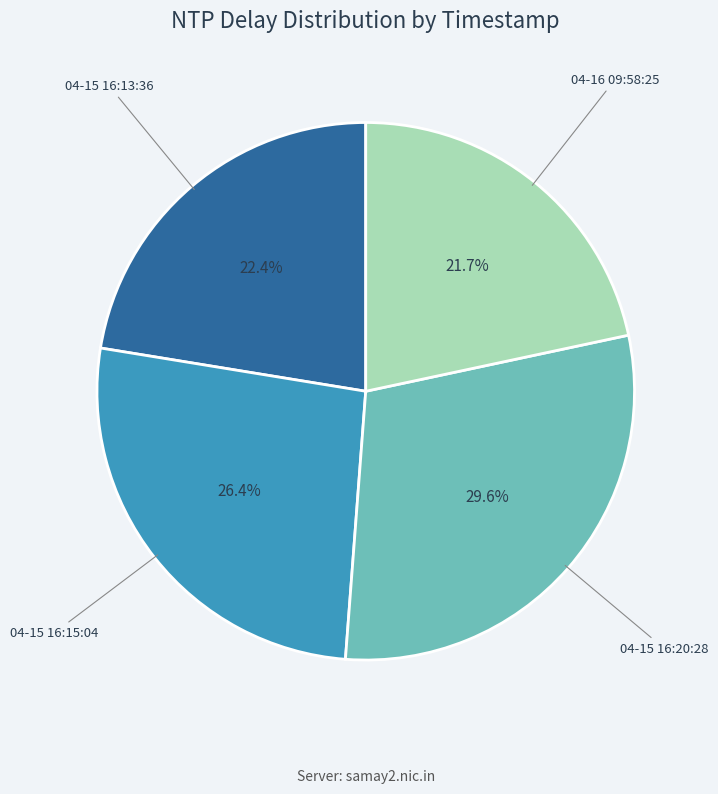

Is there any slice that represents more than half of the pie?

No